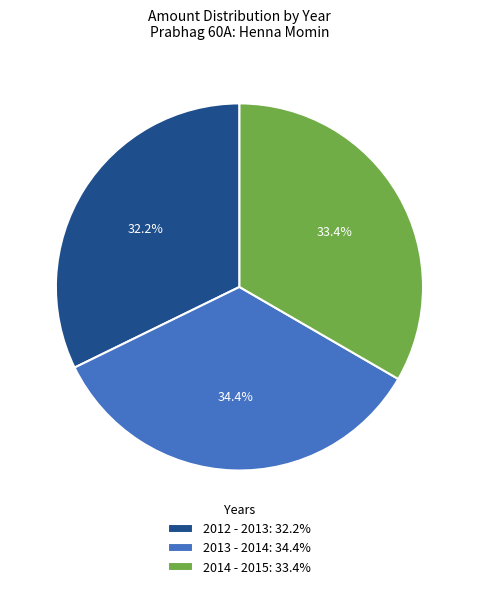

To the nearest percent, what is the difference between the 2014 - 2015 and 2012 - 2013 slice percentages?

1%